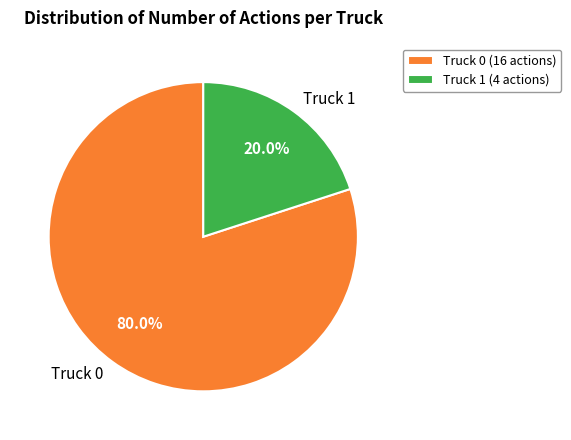

True or false: Truck 0 accounts for 80% of the total.

True